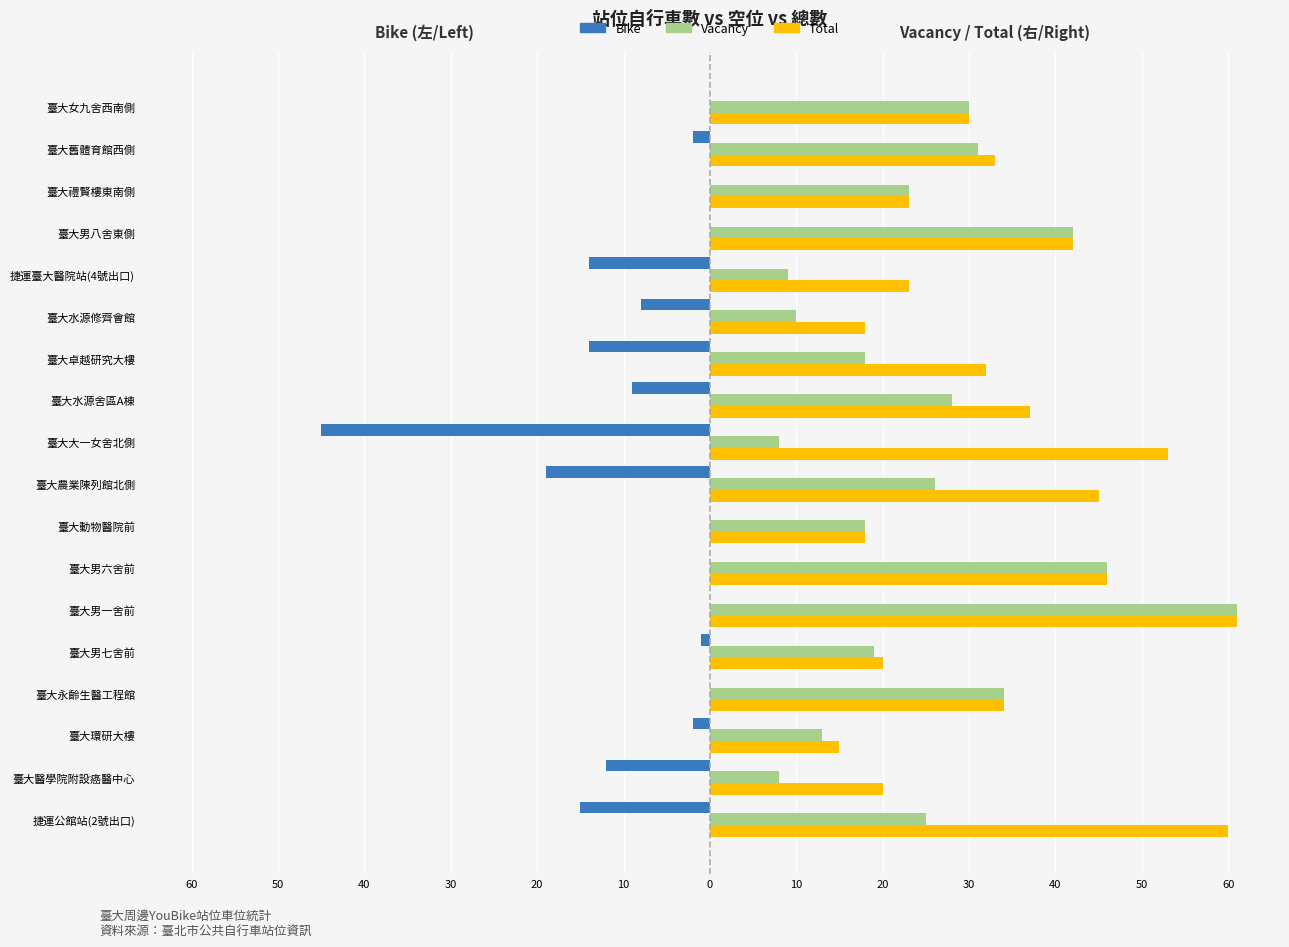

What is the lowest value of the Total series?

15